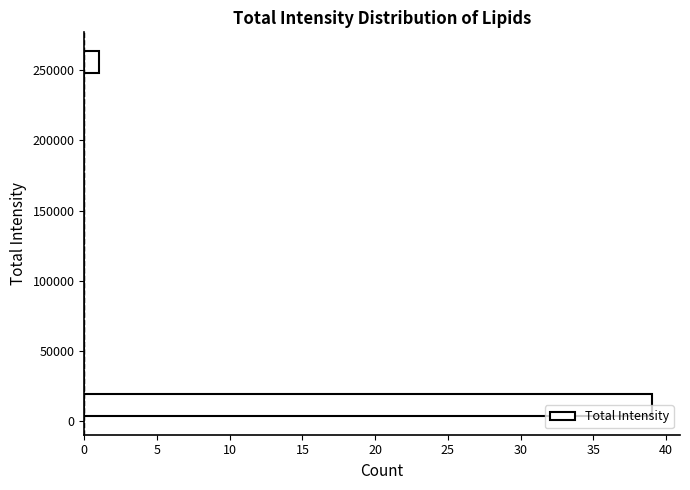

Read against the y-axis, roughly where is the centre of the longest bar?

10000